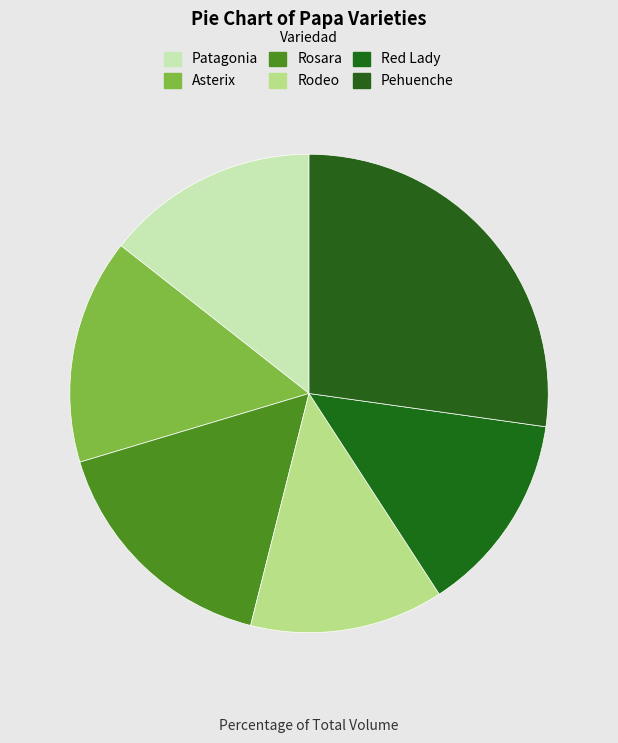

Count the number of slices in the pie.

6